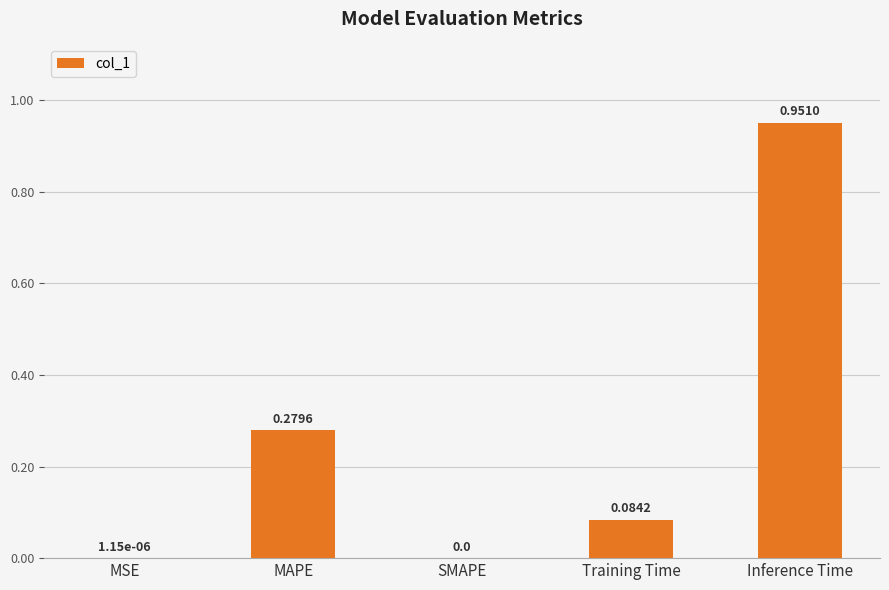

What is the sum of all values?

1.3